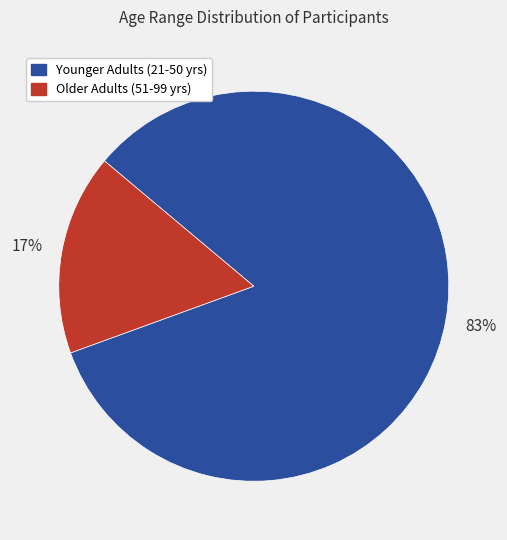

Is there any slice that represents more than half of the pie?

Yes